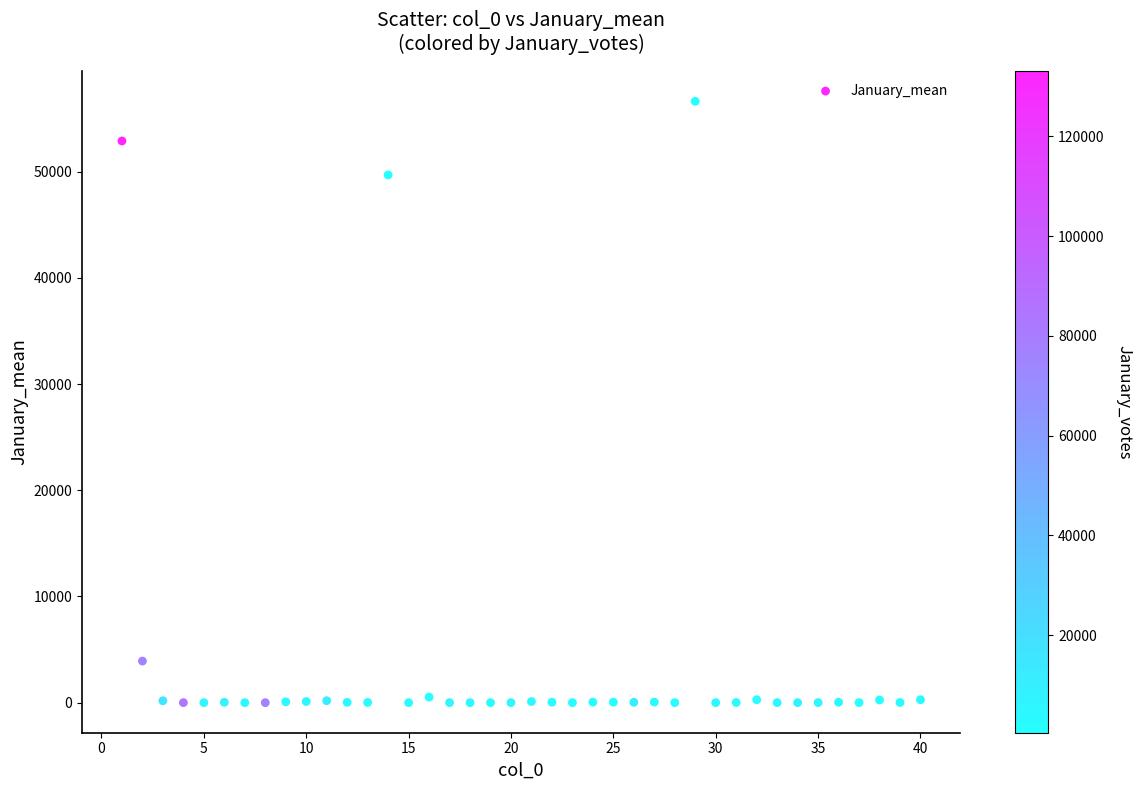

What is the range of X values (max minus min)?

39.0